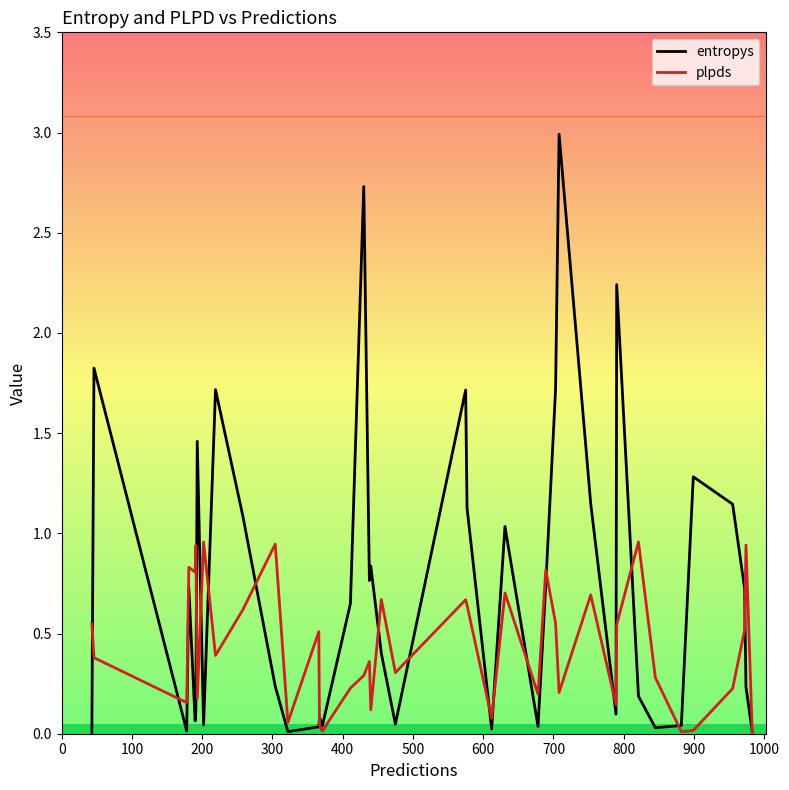

What is the greatest value displayed?

3.0